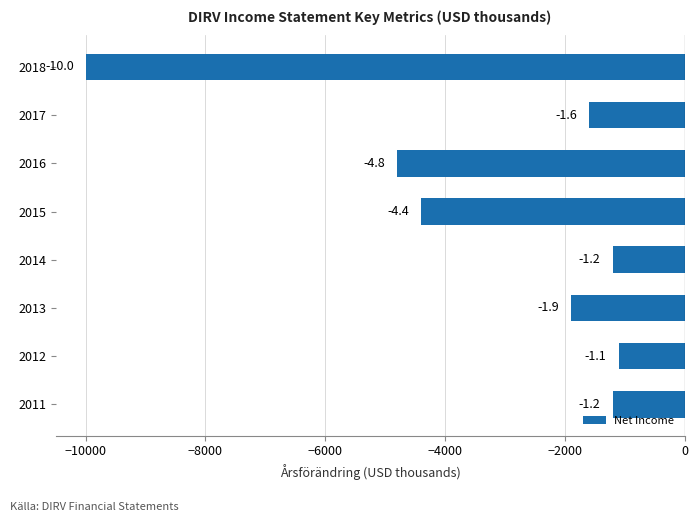

Does the chart contain any negative values?

Yes